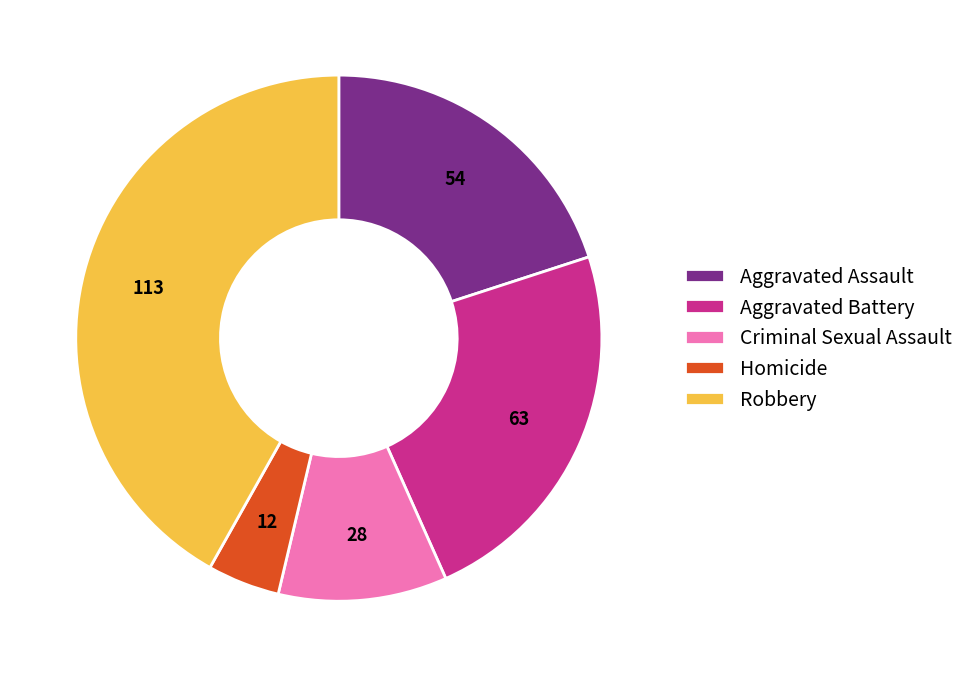

Is Homicide the majority of the pie?

No